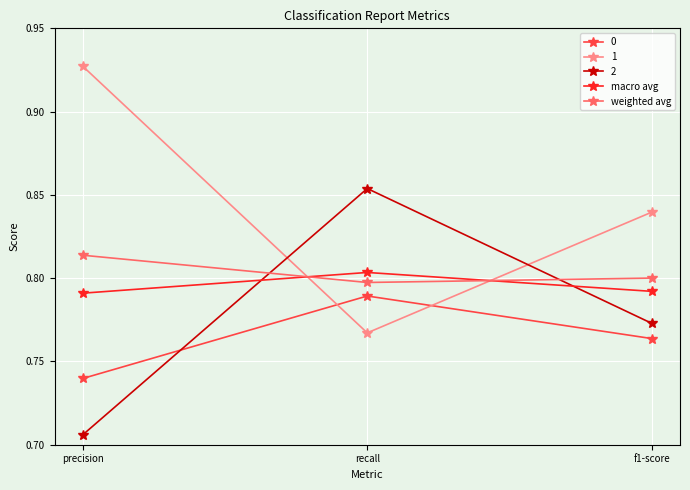

What are all the series names shown in the legend?

0, 1, 2, macro avg, weighted avg